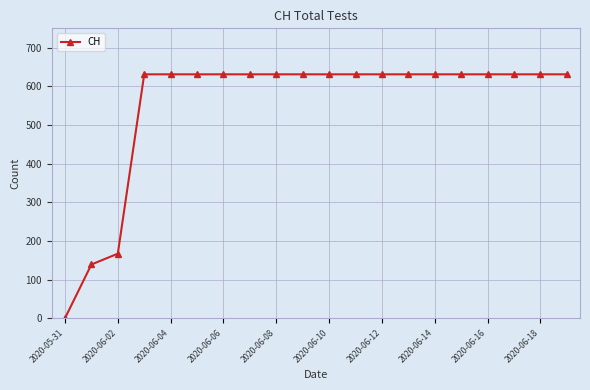

What is the sum of all values?

11033